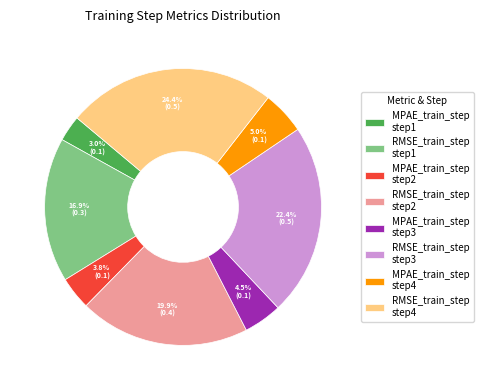

What is the largest slice in the pie chart?

RMSE_train_step step4